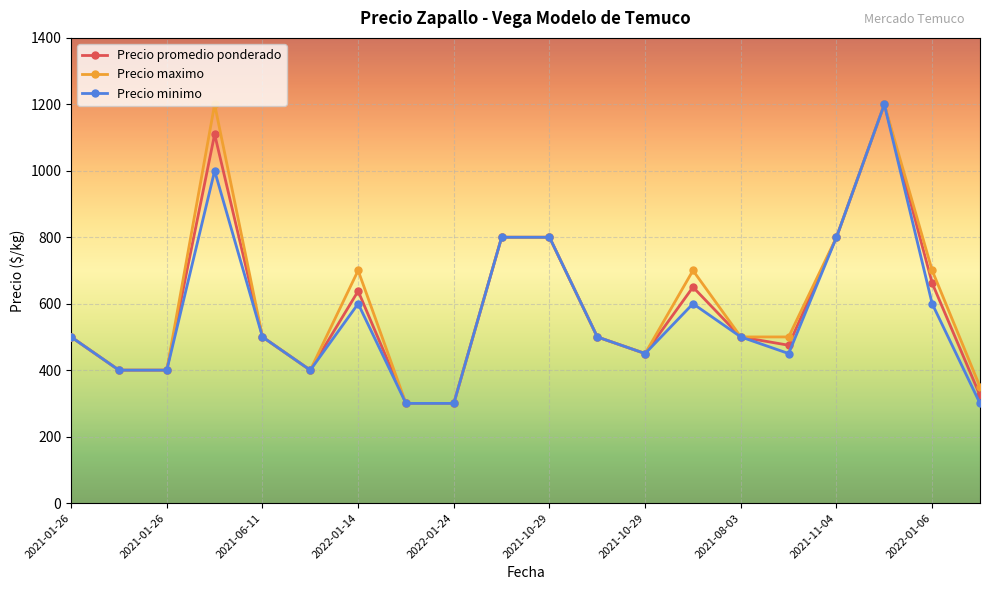

How many series are shown in this chart?

3